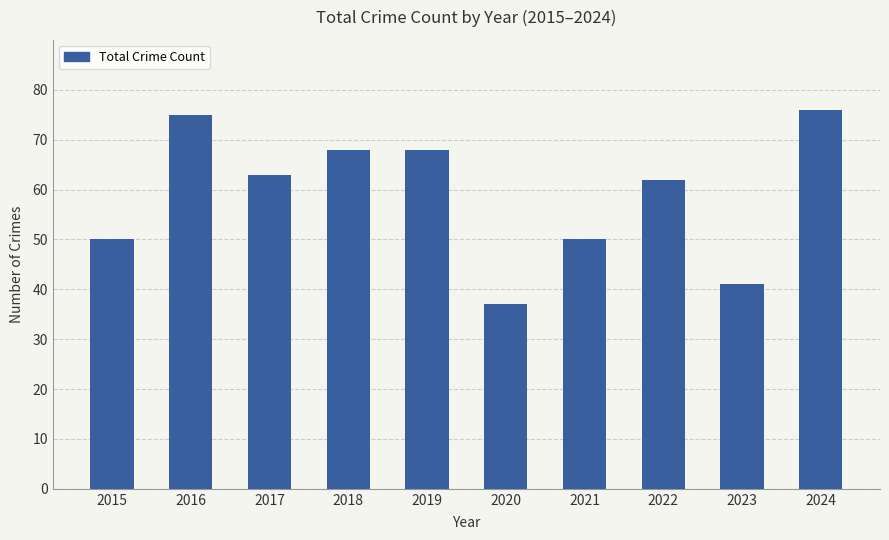

What value does the data have at 2015, to the nearest 5?

50